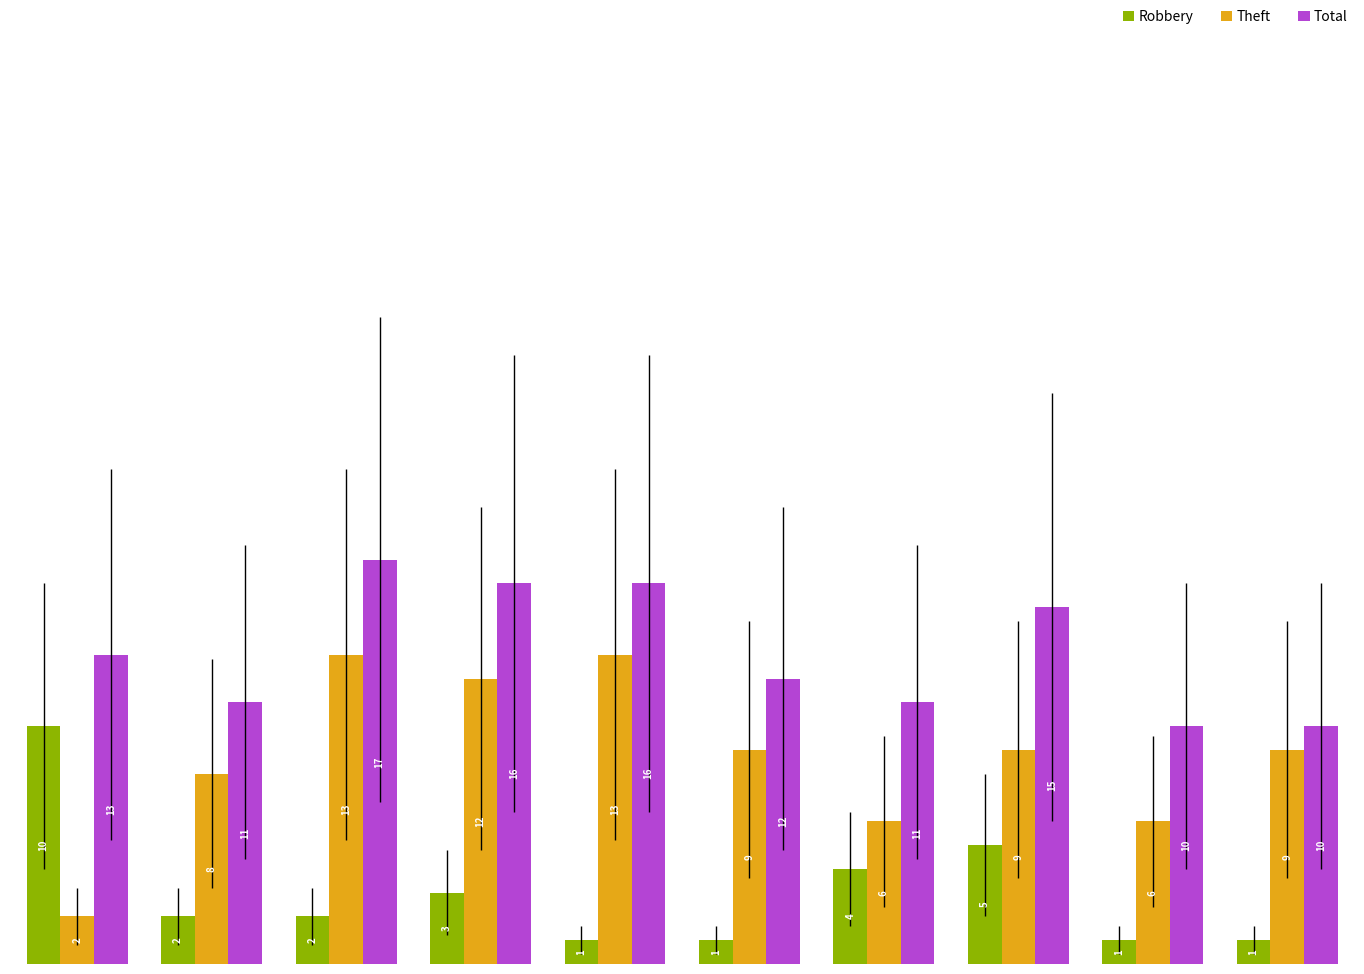

Which series has the widest spread of values?

Theft